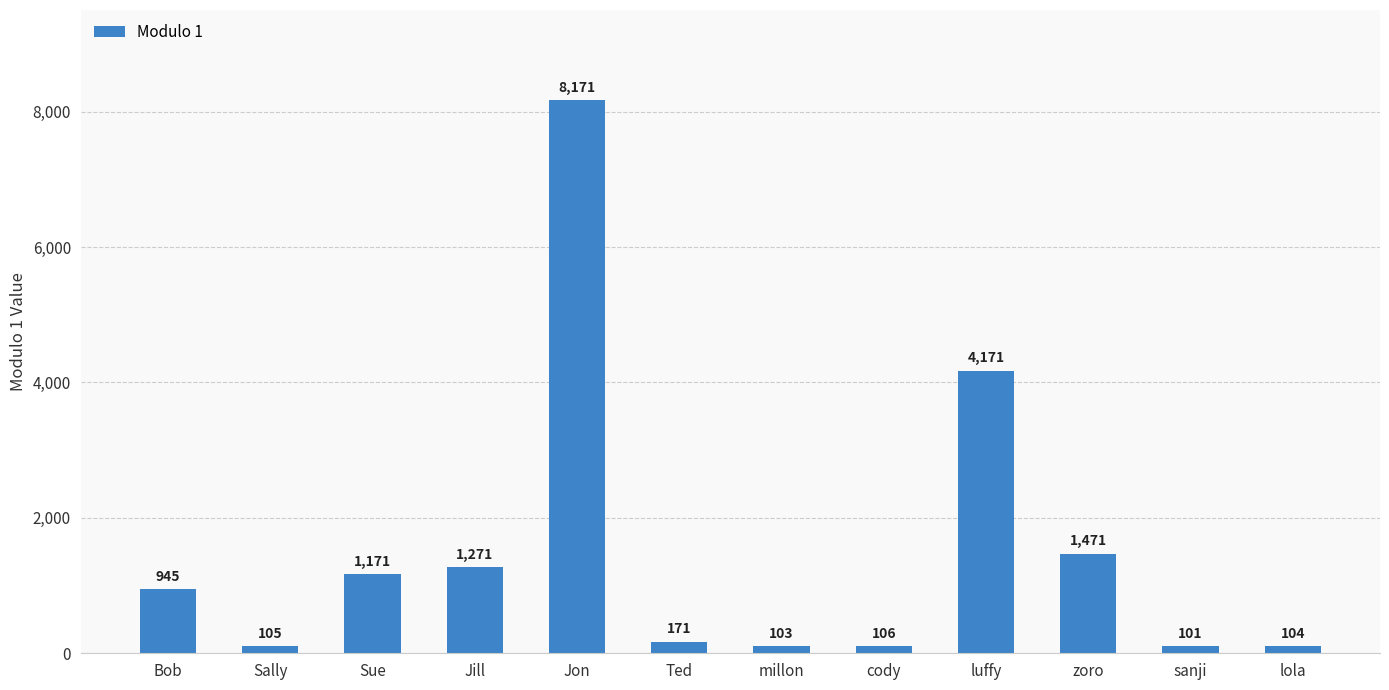

How many distinct data groups are displayed?

1